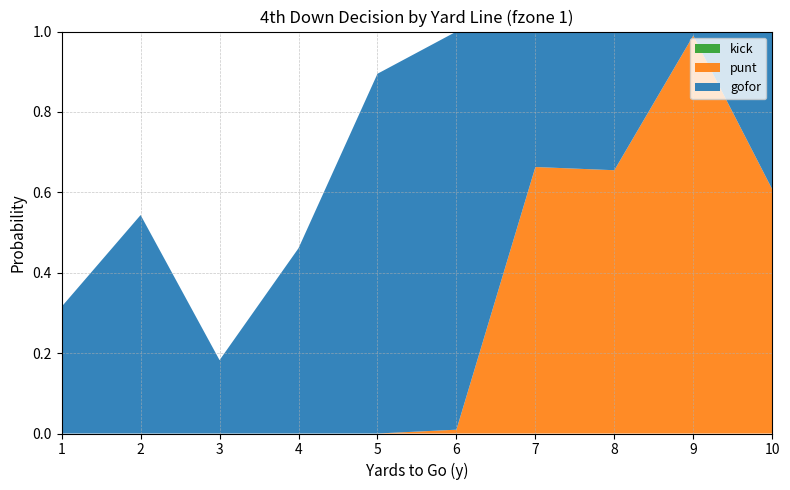

Reading left to right, what are all the values shown in this chart?

gofor: 0.3	0.5	0.2	0.5	0.9	1.0	0.3	0.3	0.0	0.4
punt: 0.0	0.0	0.0	0.0	0.0	0.0	0.7	0.7	1.0	0.6
kick: 0.0	0.0	0.0	0.0	0.0	0.0	0.0	0.0	0.0	0.0